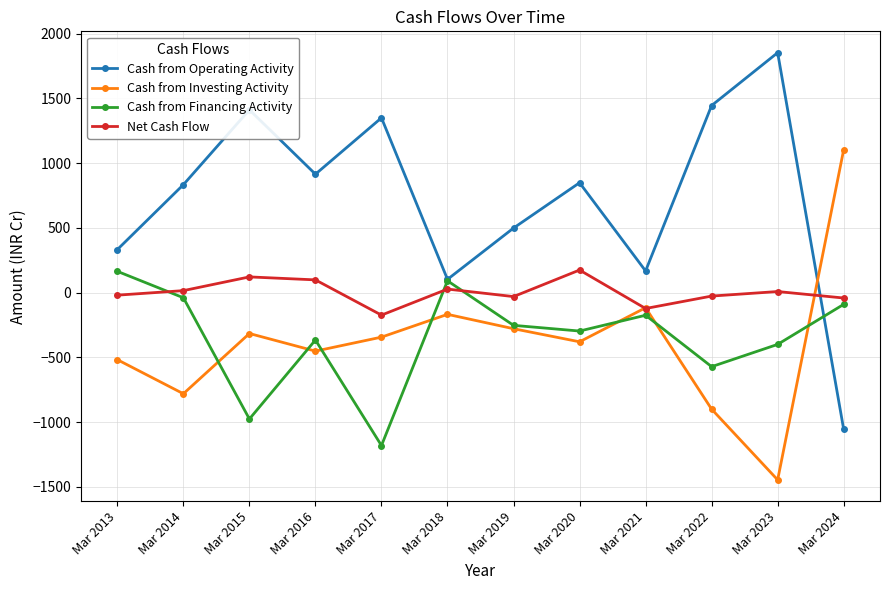

What is the value of the Net Cash Flow point at the 8th from the left?

175